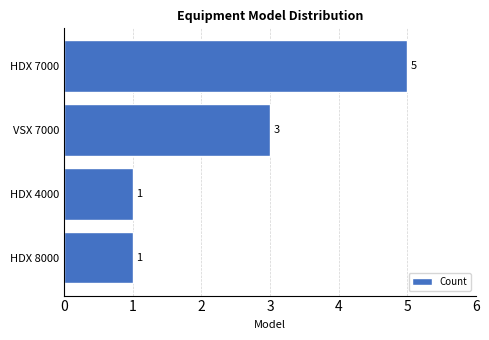

How many distinct data groups are displayed?

1